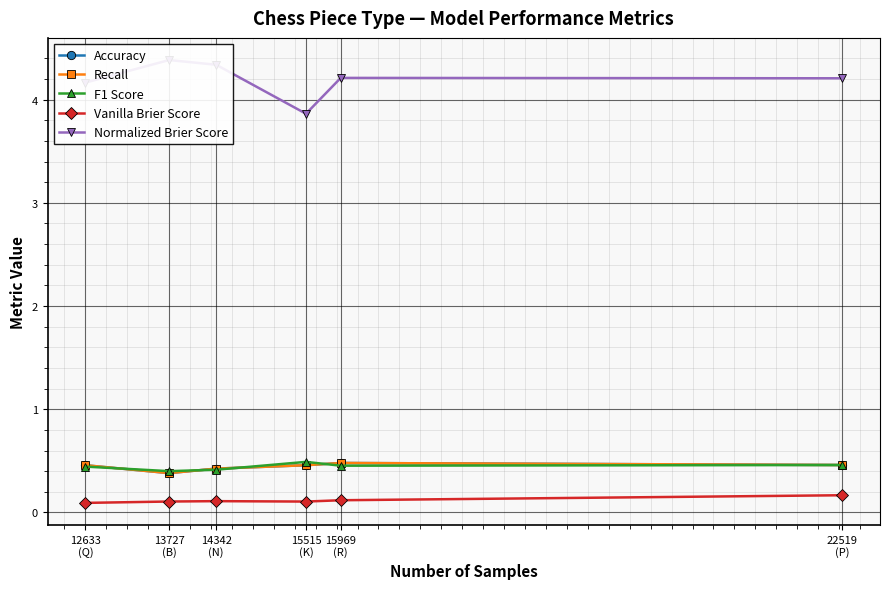

Reading left to right, extract all data points from this chart.

Accuracy: 0.5	0.4	0.4	0.5	0.5	0.5
Recall: 0.5	0.4	0.4	0.5	0.5	0.5
F1 Score: 0.4	0.4	0.4	0.5	0.5	0.5
Vanilla Brier Score: 0.1	0.1	0.1	0.1	0.1	0.2
Normalized Brier Score: 4.2	4.4	4.3	3.9	4.2	4.2